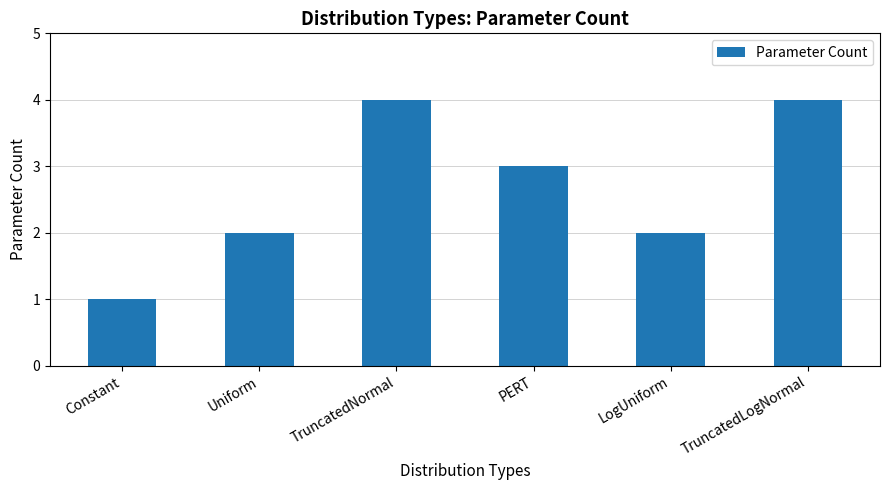

How many values are between 2 and 4?

5